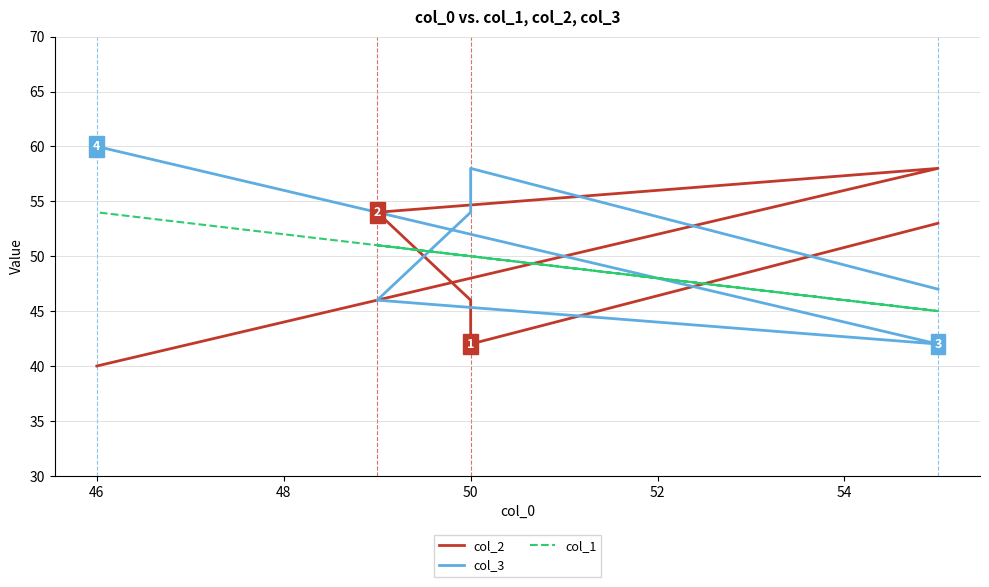

What is the difference between the maximum and second lowest values in the col_3 series?

14